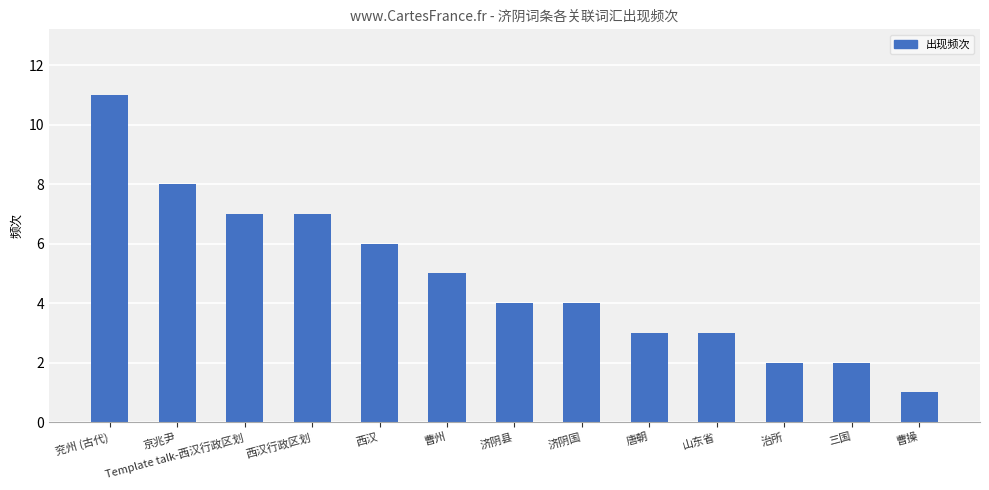

True or false: the data shows 7 at 济阴县.

False